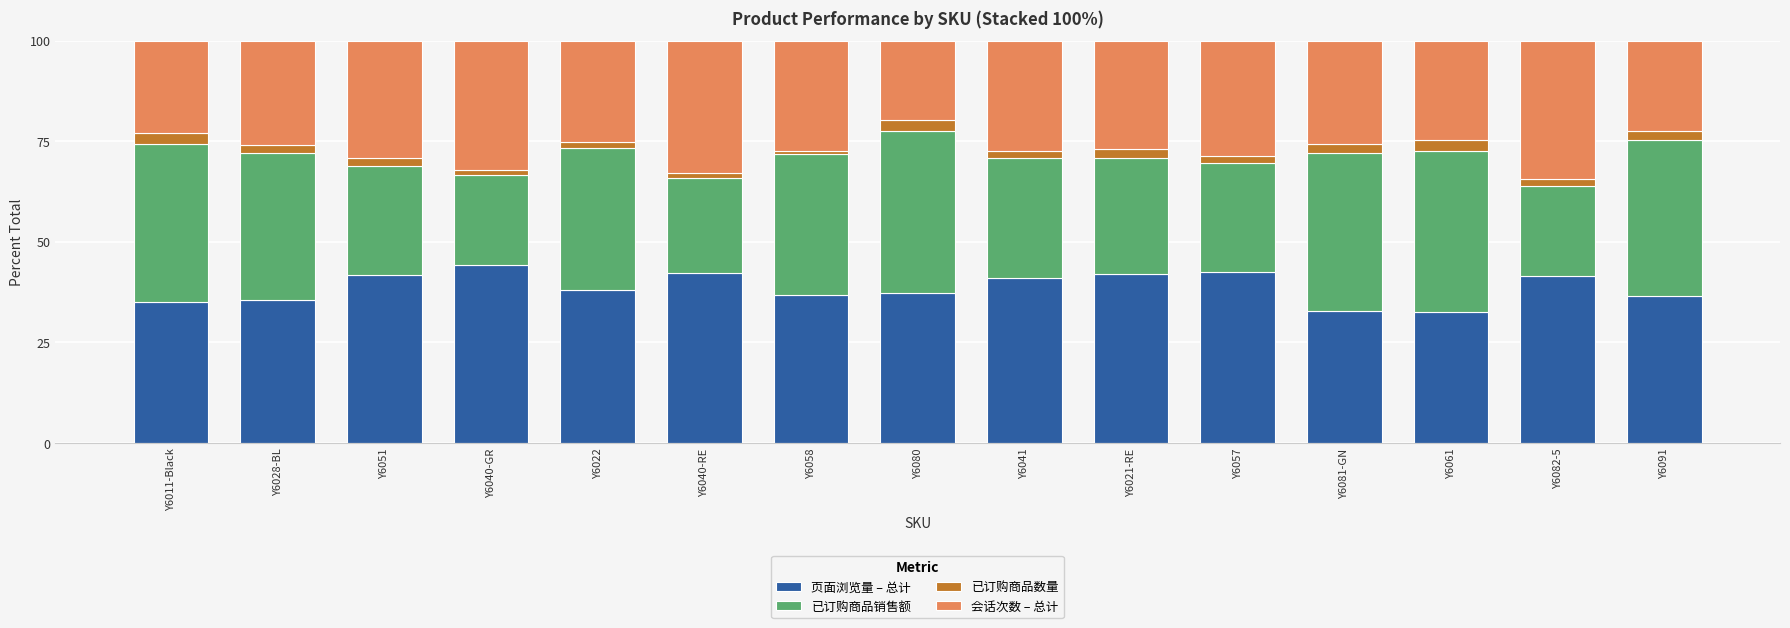

Does the chart contain any negative values?

No